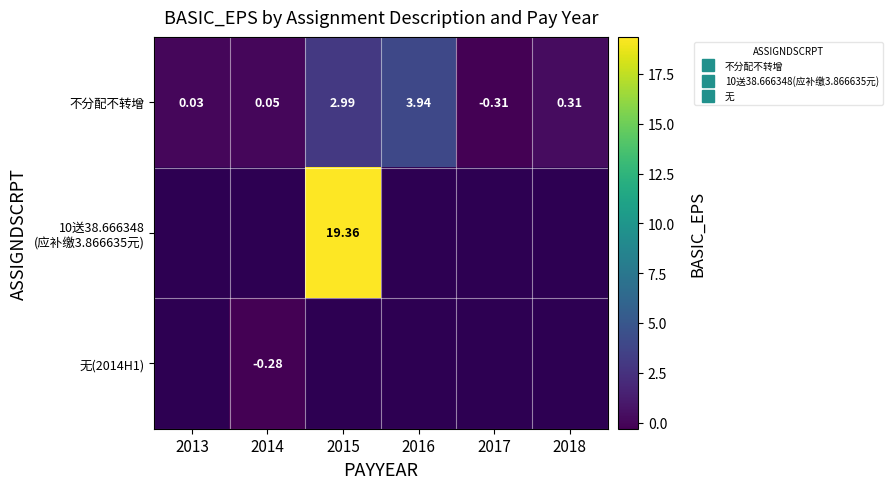

What is the minimum value shown in the chart?

-0.3